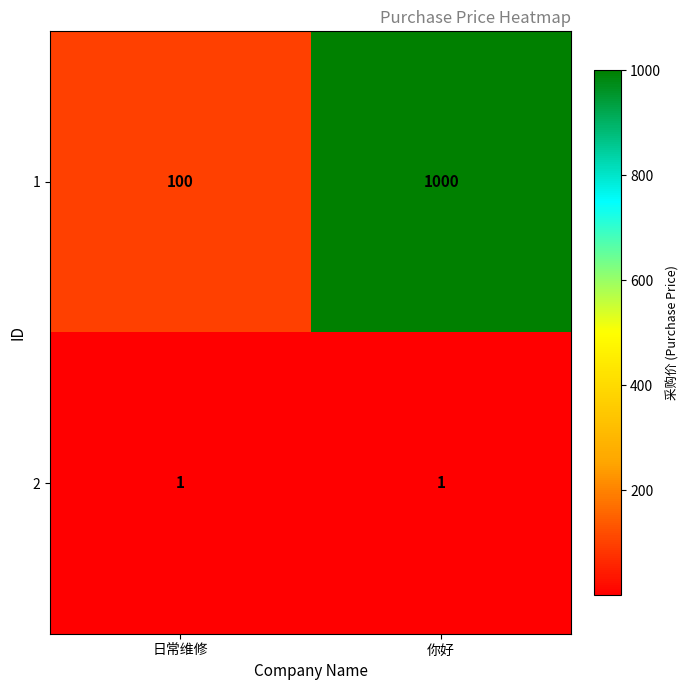

List the series in order of their peak value, lowest first.

2, 1